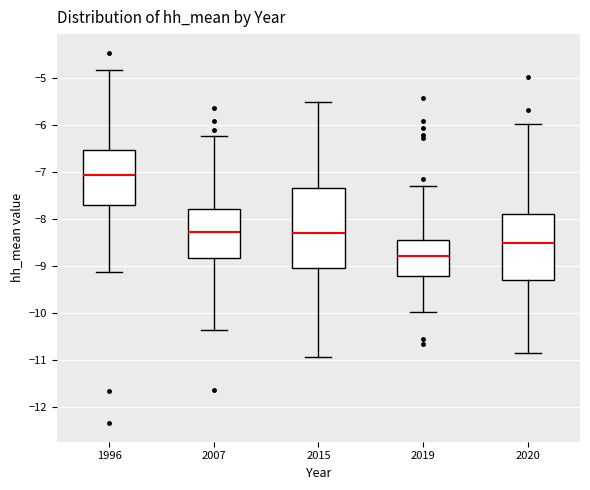

Reading left to right, transcribe this box plot: for each box, give where its median line is, the range the box spans, and where its two whiskers end, as read against the y-axis. The values are not printed on the chart, so give them approximately, as read against the axis.

1996: median -7.1, box -7.7 to -6.5, whiskers -9.1 to -4.8
2007: median -8.3, box -8.8 to -7.8, whiskers -10.4 to -6.2
2015: median -8.3, box -9.0 to -7.3, whiskers -10.9 to -5.5
2019: median -8.8, box -9.2 to -8.4, whiskers -10.0 to -7.3
2020: median -8.5, box -9.3 to -7.9, whiskers -10.8 to -6.0